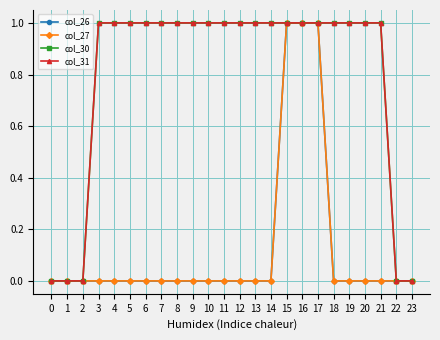

Is this an area chart (filled region under the line)?

No